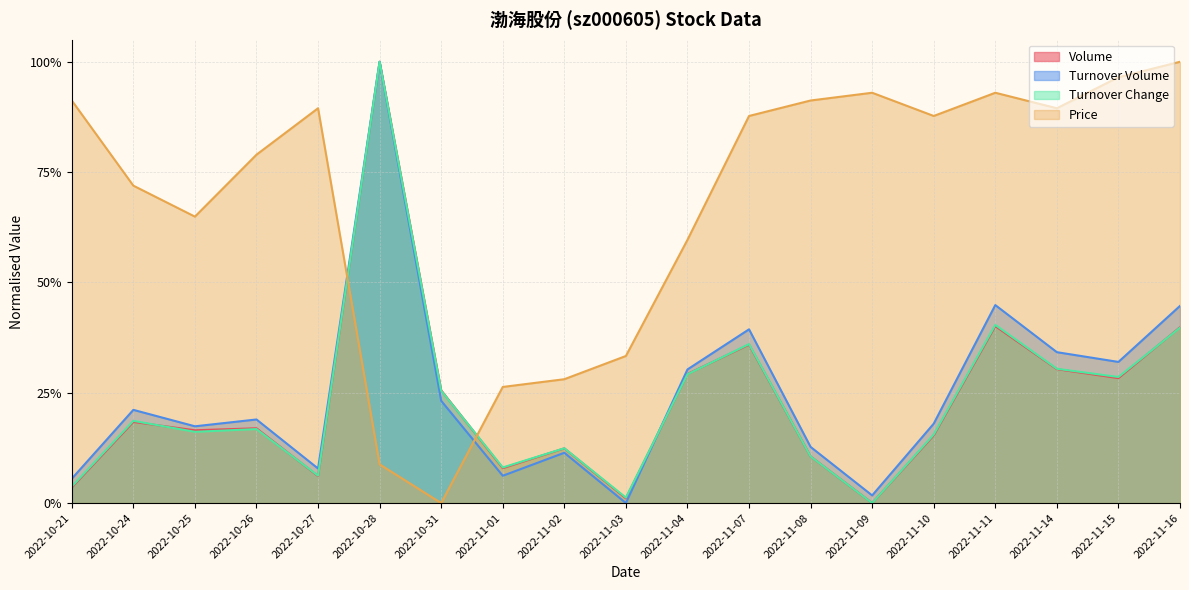

True or false: t_change and price cross at least once.

True